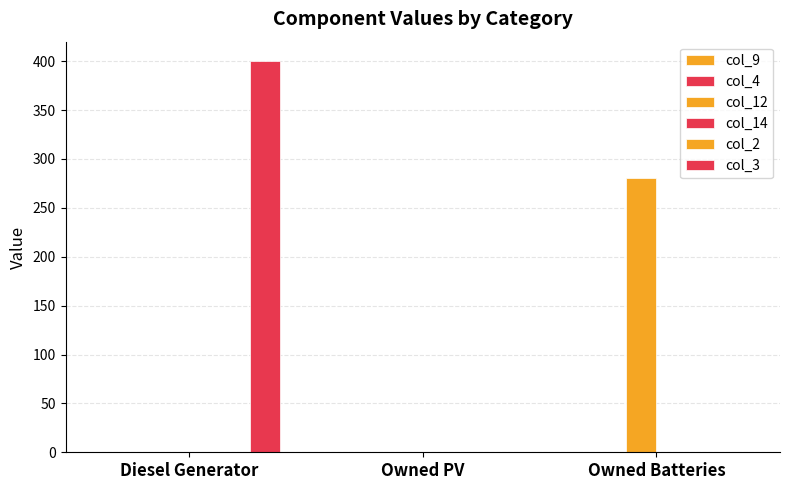

Does the chart contain stacked bars?

No